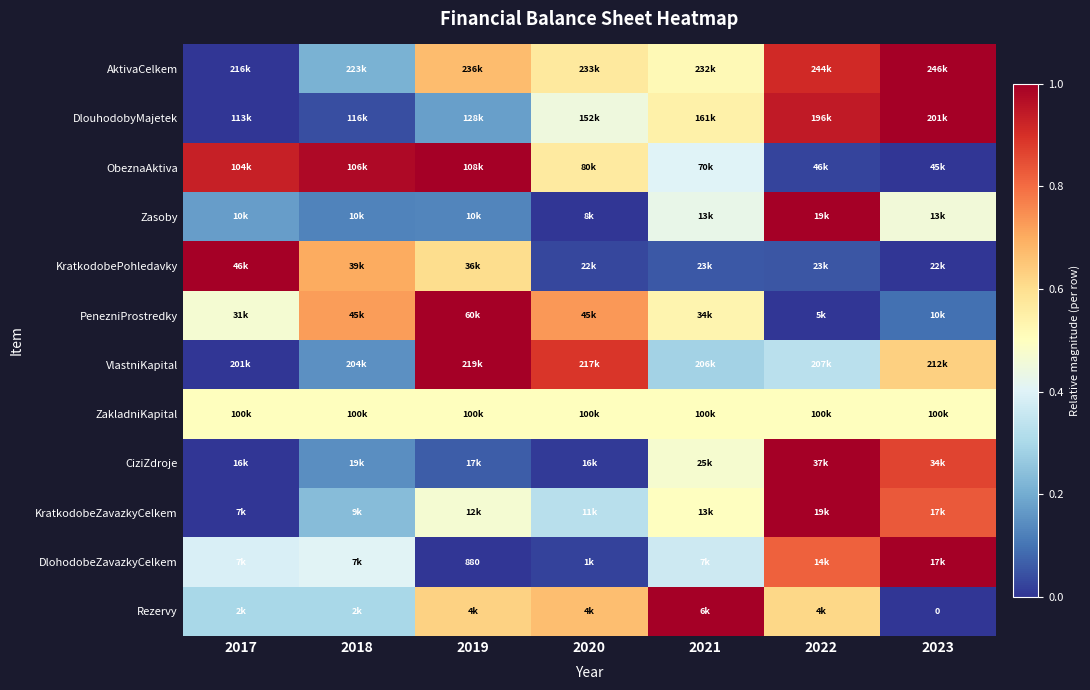

The Rezervy series shows 1.7 at 2021. True or false?

False